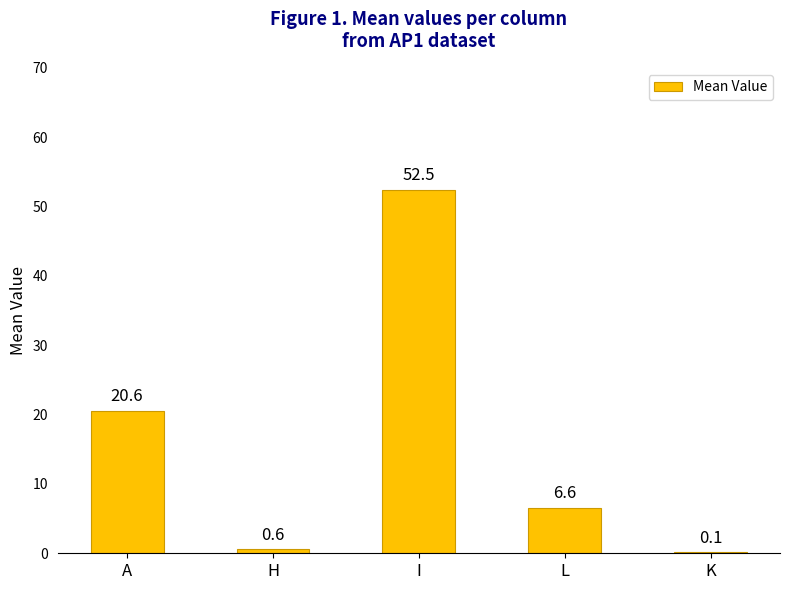

The chart shows a value of 0.1 at K. True or false?

True